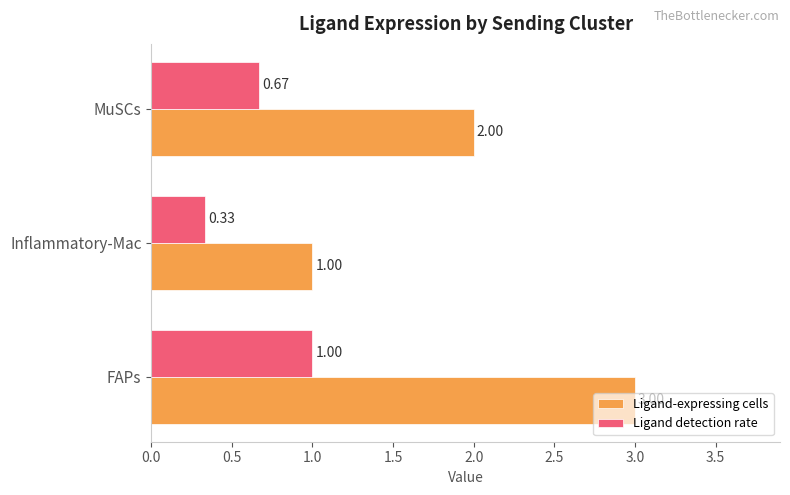

At which label is Ligand-expressing cells closest to 2?

MuSCs